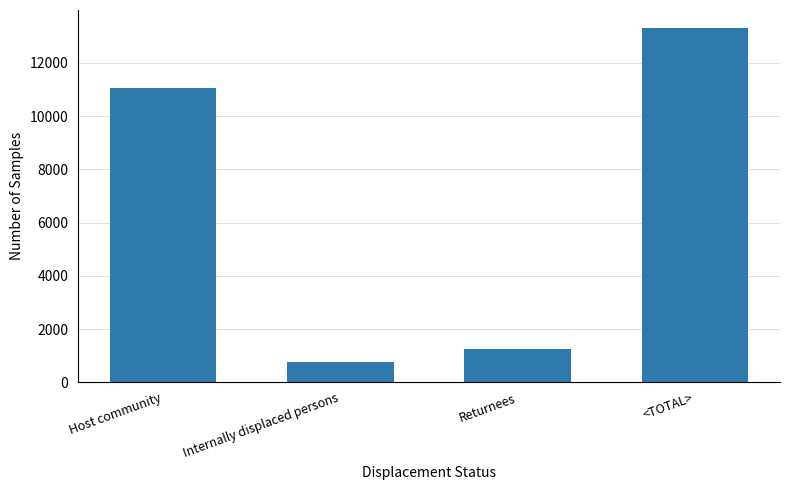

What is the difference between the maximum and minimum values?

12559